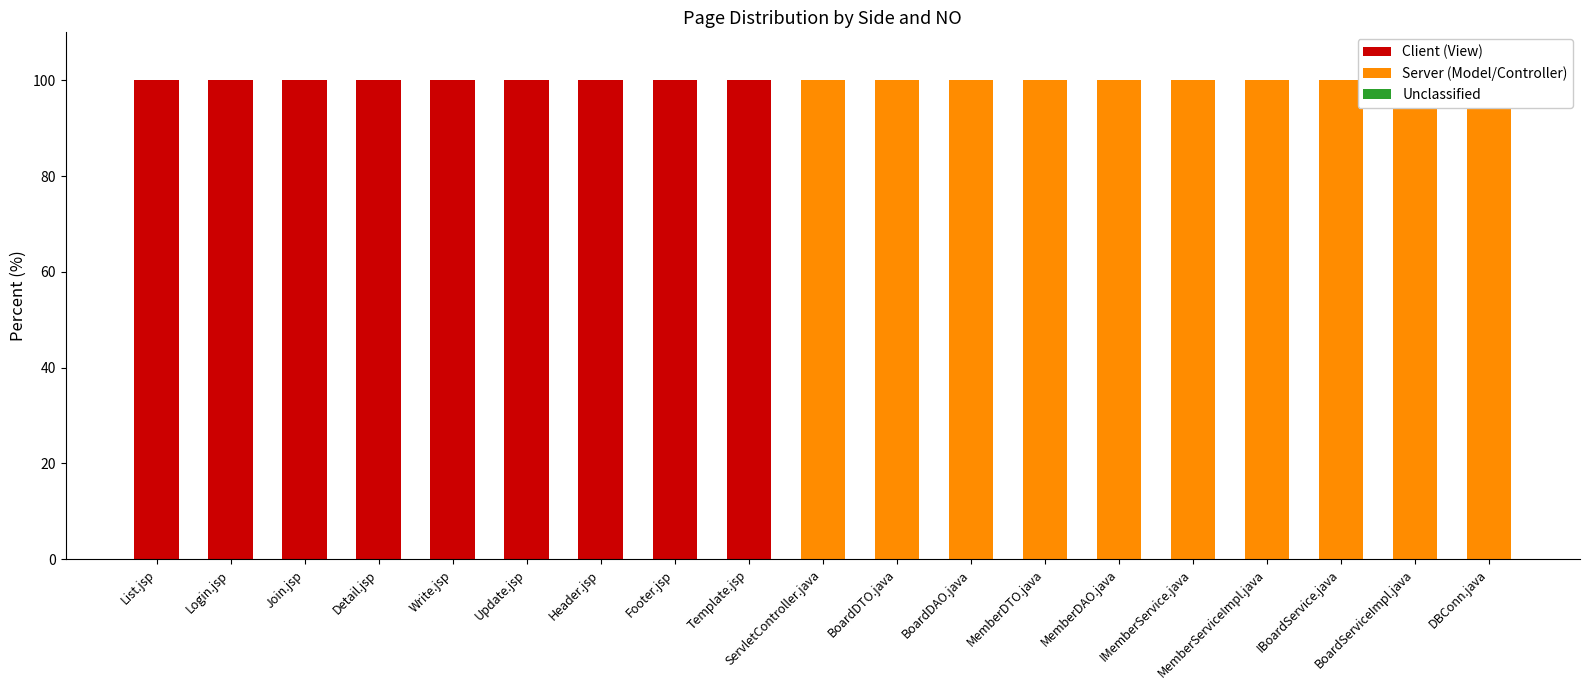

What is the approximate value of Server (Model/Controller) at ServletController.java?

100